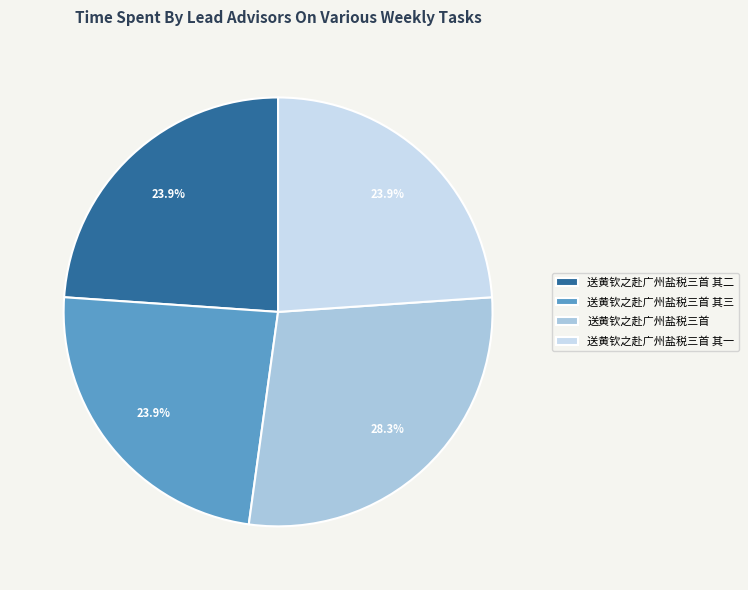

What percentage is NOT represented by 送黄钦之赴广州盐税三首 其三?

76.1%